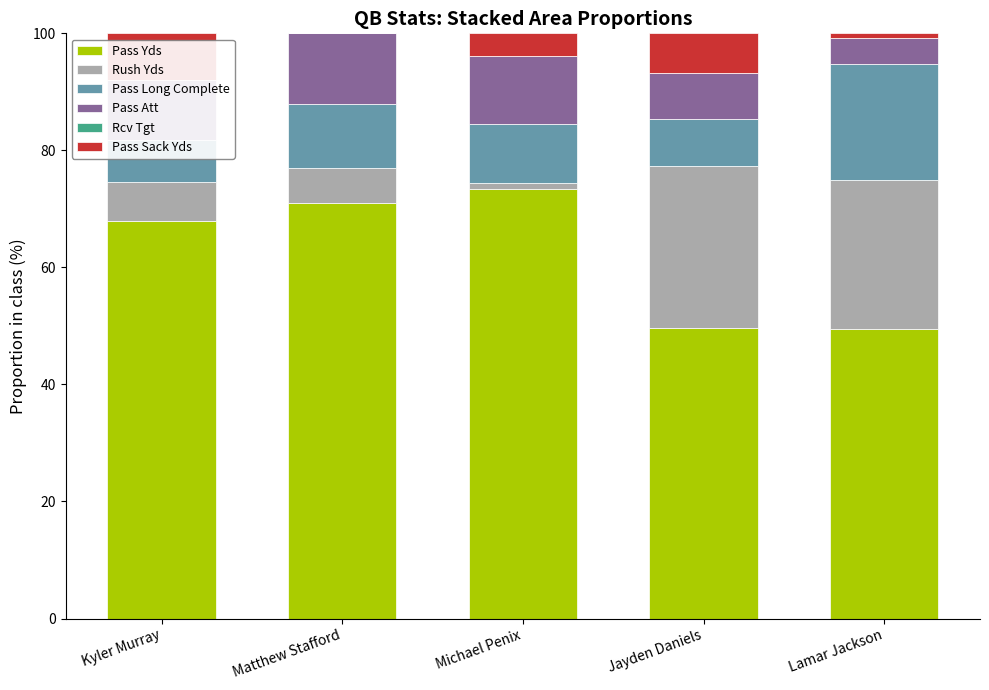

Reading left to right, transcribe all the data shown in this chart.

Pass Yds: 67.9	71.1	73.4	49.6	49.4
Rush Yds: 6.8	6.0	1.0	27.7	25.6
Pass Long Complete: 7.2	10.9	10.2	8.1	19.7
Pass Att: 10.1	12.0	11.5	7.9	4.4
Rcv Tgt: 0.0	0.0	0.0	0.0	0.0
Pass Sack Yds: 8.0	0.0	3.9	6.8	0.9